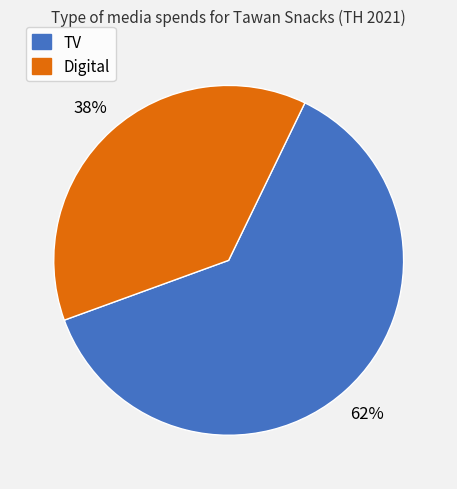

Between Digital and TV, which is larger?

TV